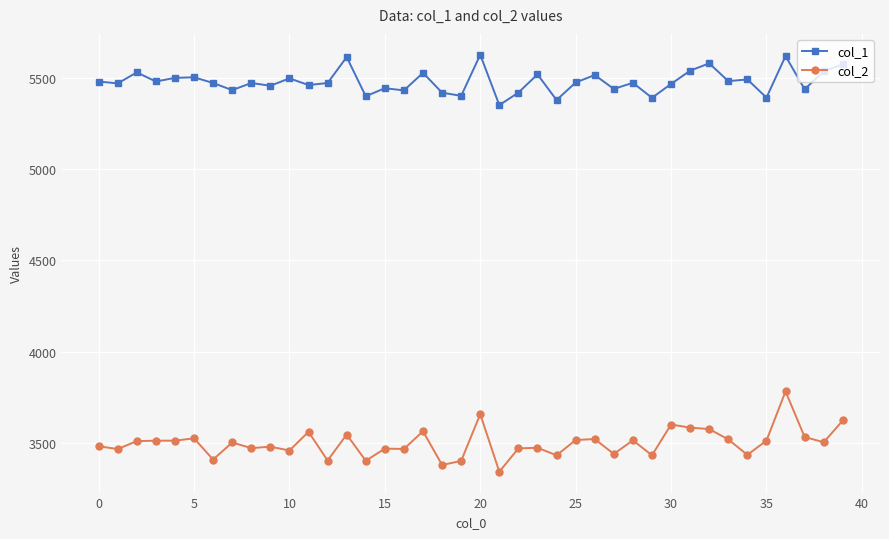

What is the average value of the col_2 series?

3499.2